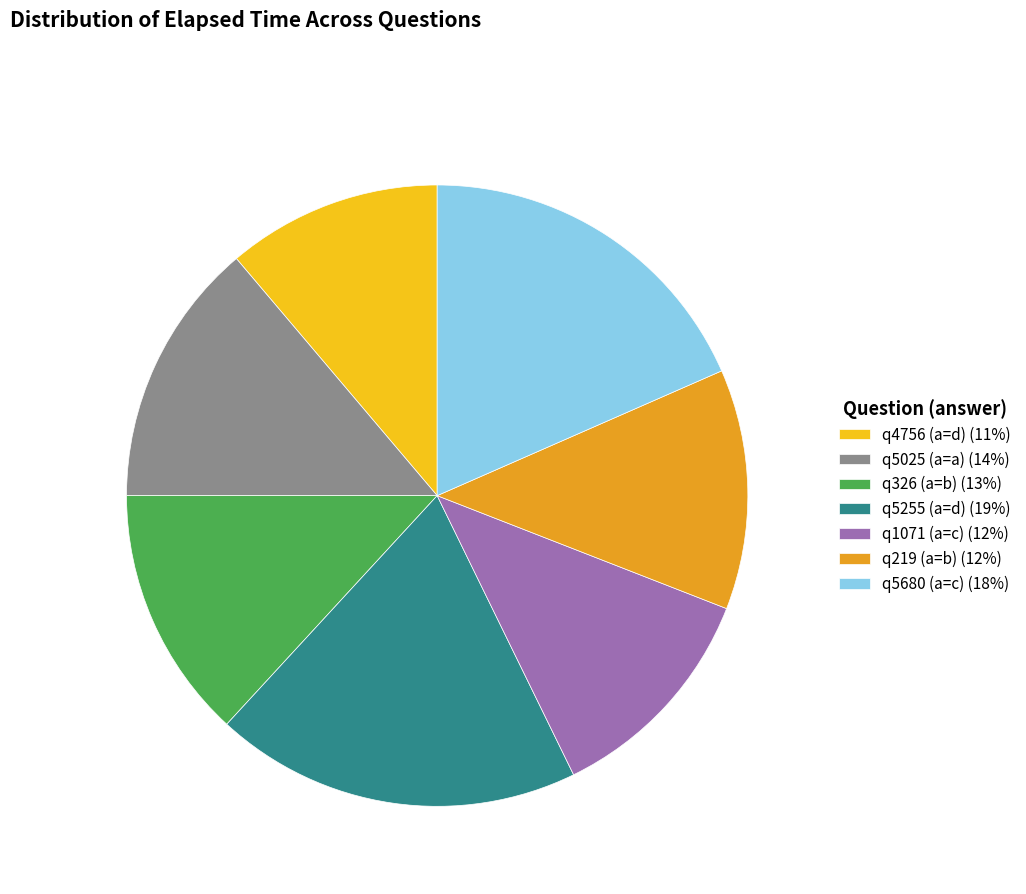

Between q5680 (a=c) and q4756 (a=d), which is larger?

q5680 (a=c)